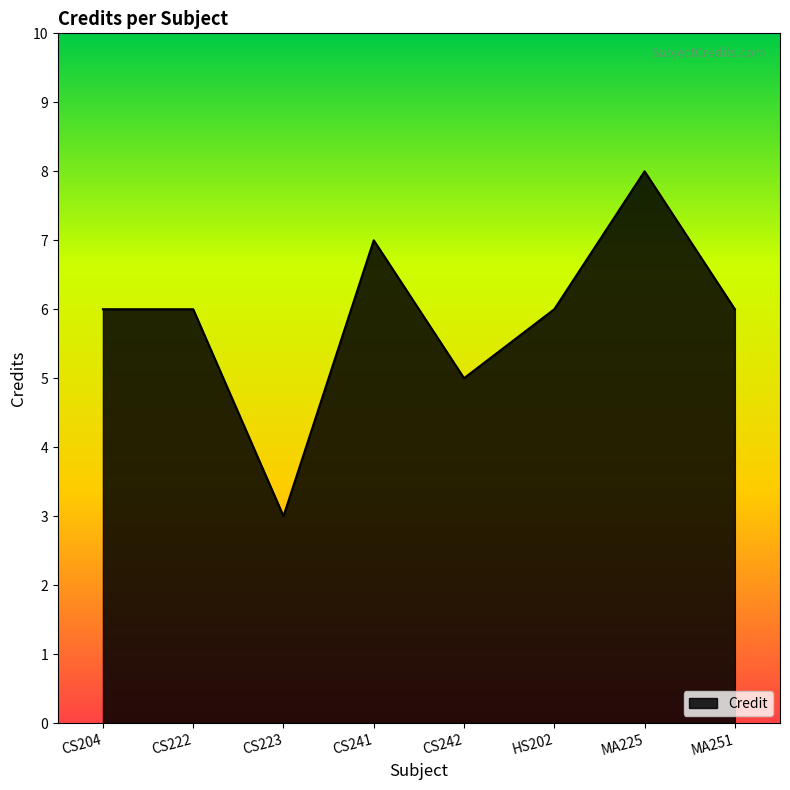

The value at MA251 is 3. True or false?

False